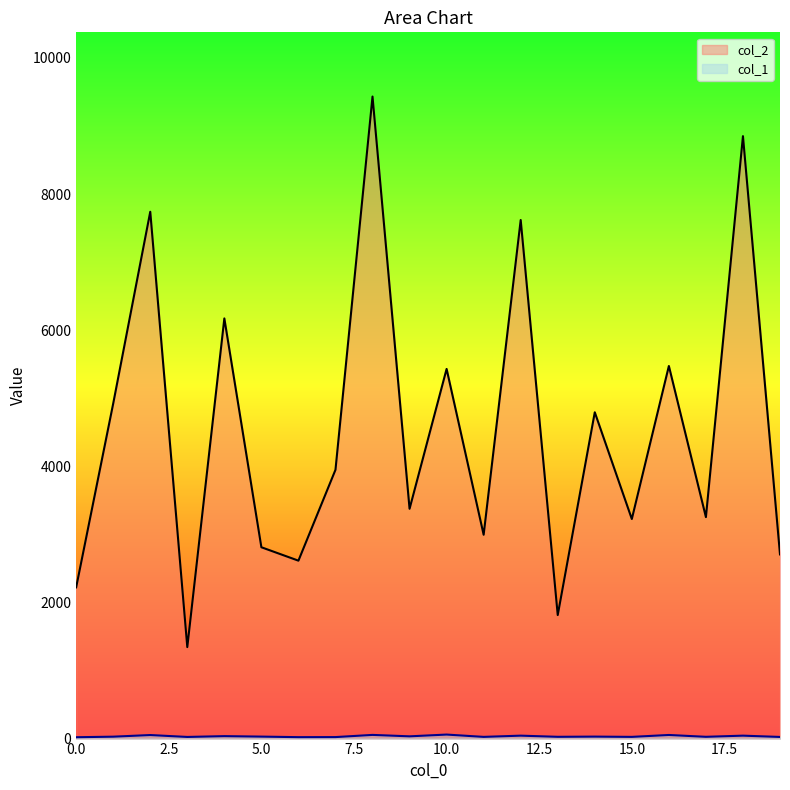

What is the difference between the second highest and second lowest values in the col_2 series?

7036